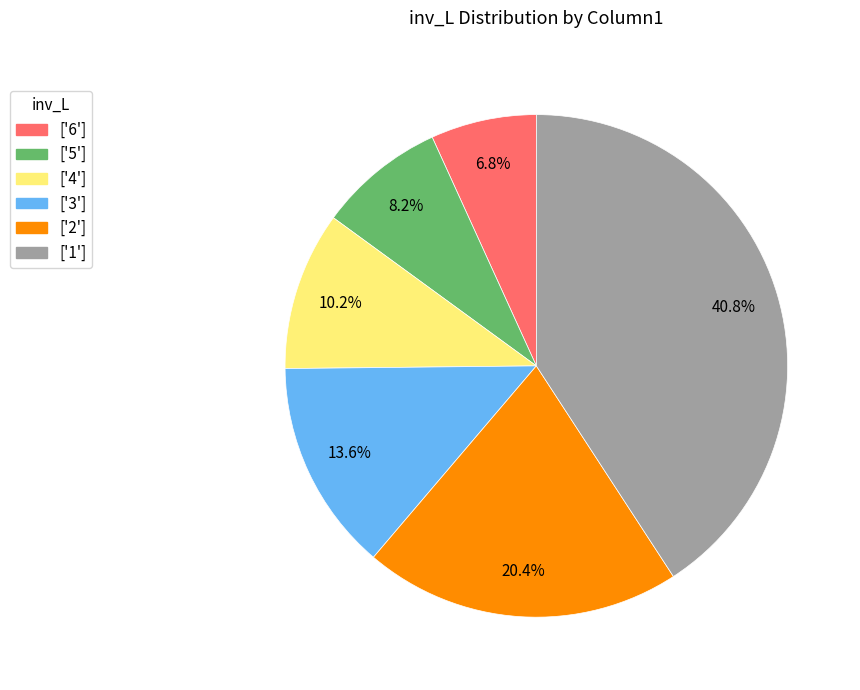

Is there a majority slice in this chart?

No